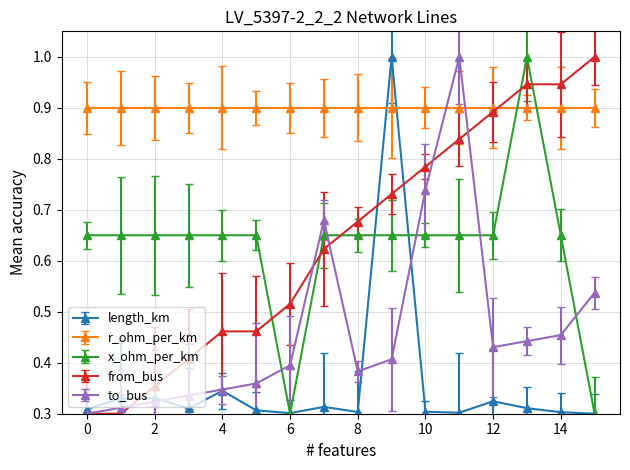

Does the chart display data point markers on the line(s)?

Yes